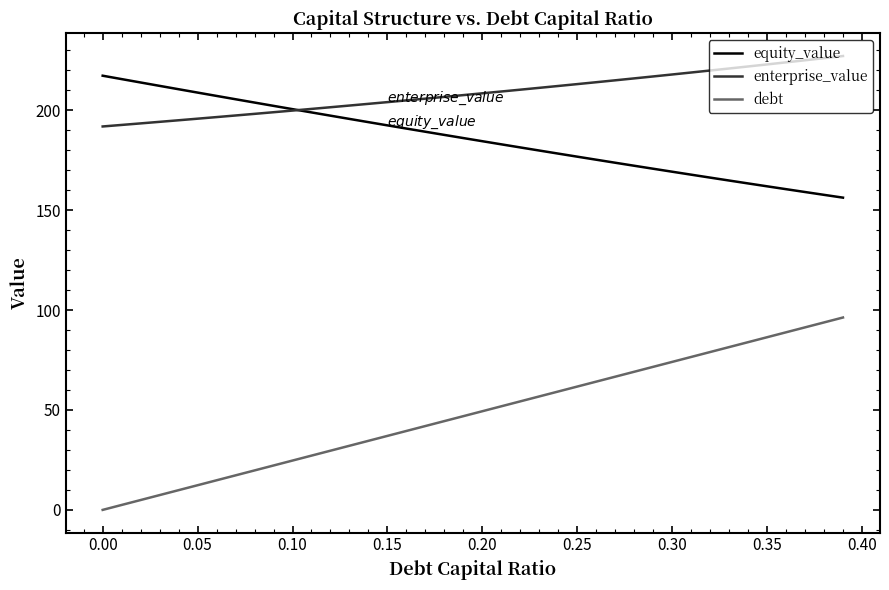

Which series has the largest total across all categories?

enterprise_value